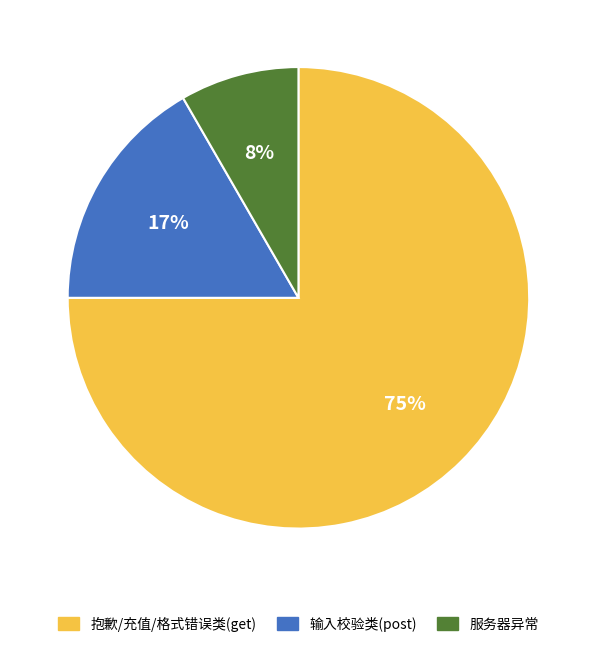

To the nearest percent, what is the average slice percentage?

33%